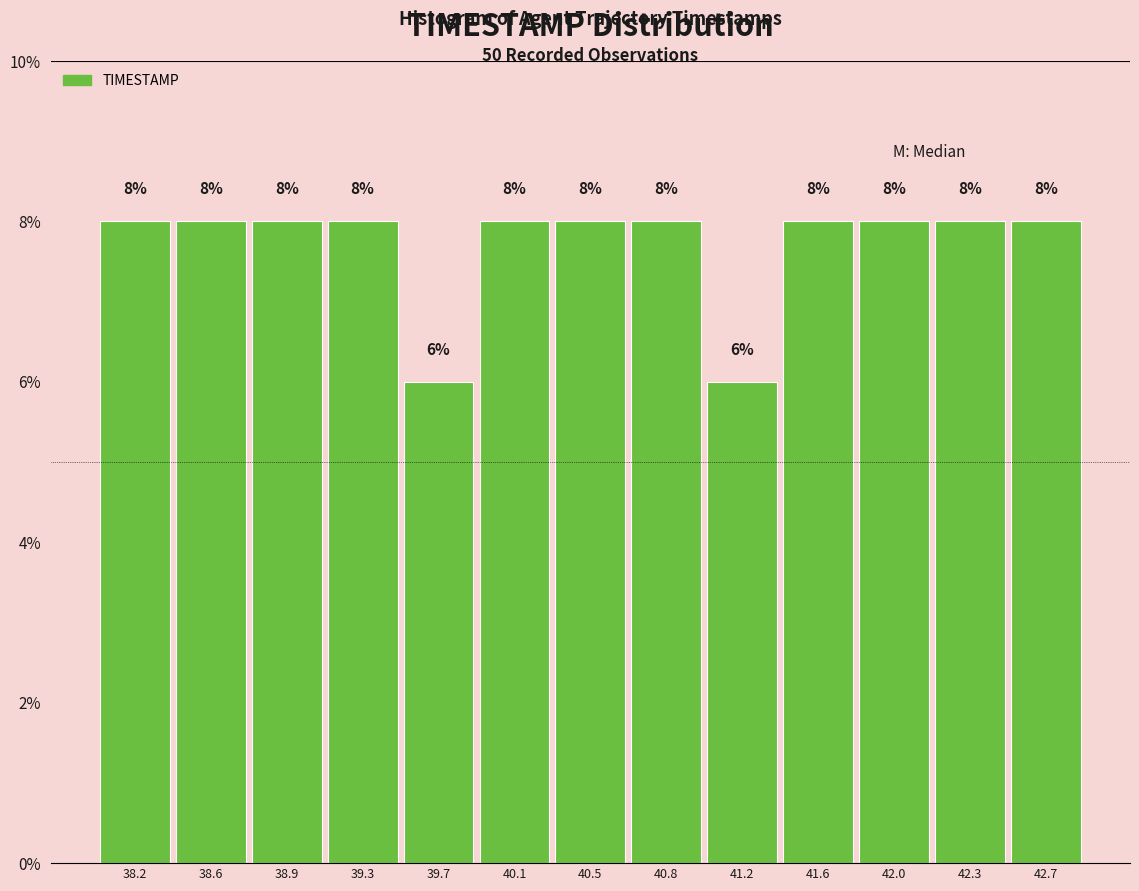

Reading left to right, transcribe this chart: for each bar, give the range it covers on the x-axis and its height. The bar edges are not printed on the chart, so give them approximately, as read against the axis.

38.00 to 38.40: 8
38.40 to 38.75: 8
38.75 to 39.15: 8
39.15 to 39.50: 8
39.50 to 39.90: 6
39.90 to 40.25: 8
40.25 to 40.65: 8
40.65 to 41.00: 8
41.00 to 41.40: 6
41.40 to 41.75: 8
41.75 to 42.15: 8
42.15 to 42.50: 8
42.50 to 42.90: 8